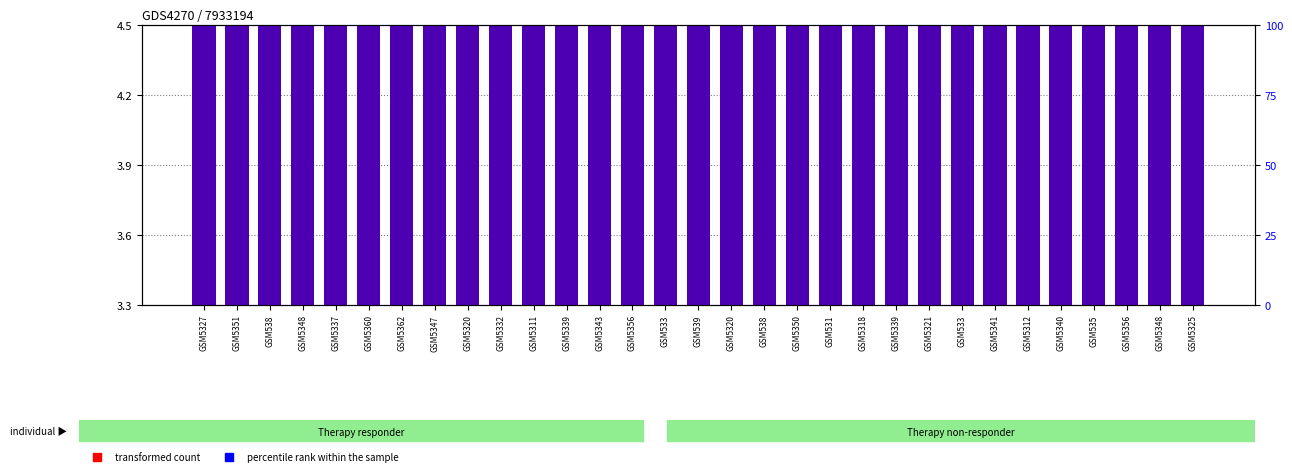

What is the maximum value shown in the chart?

4.5